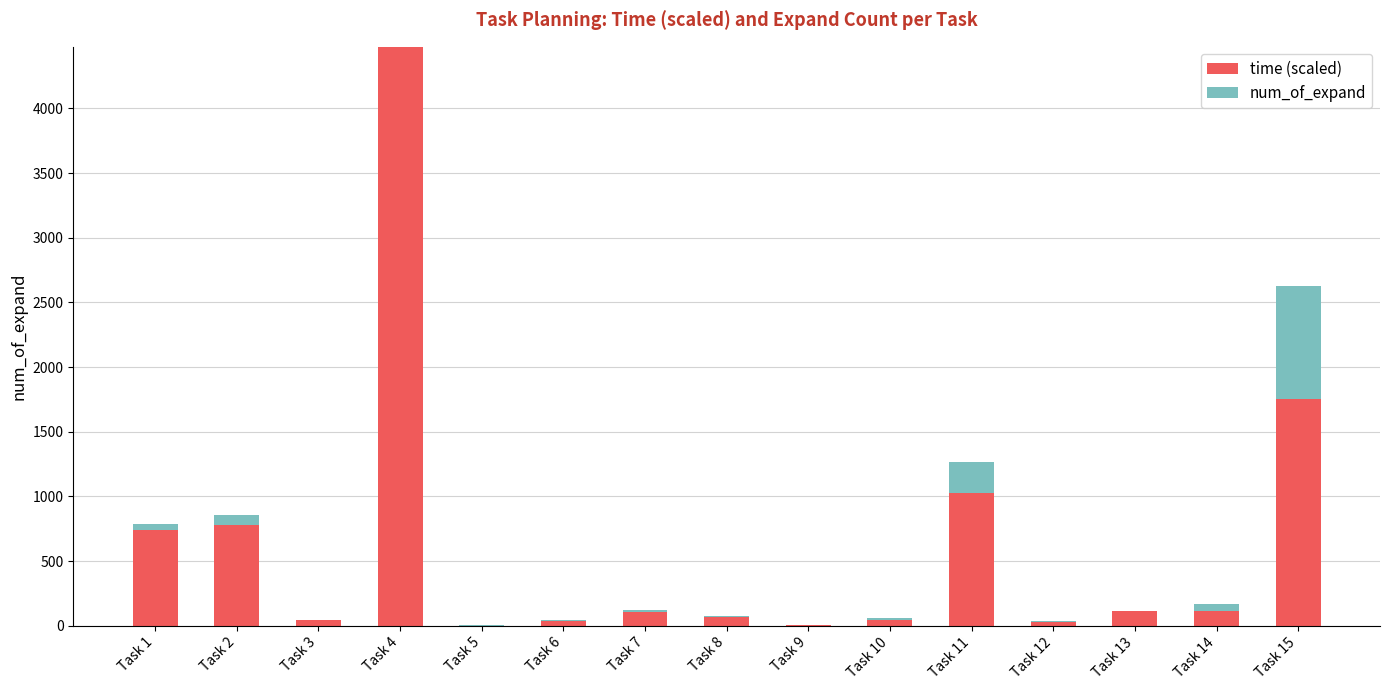

Is the value of num_of_expand at Task 10 greater than the value of time (scaled) at Task 7?

No